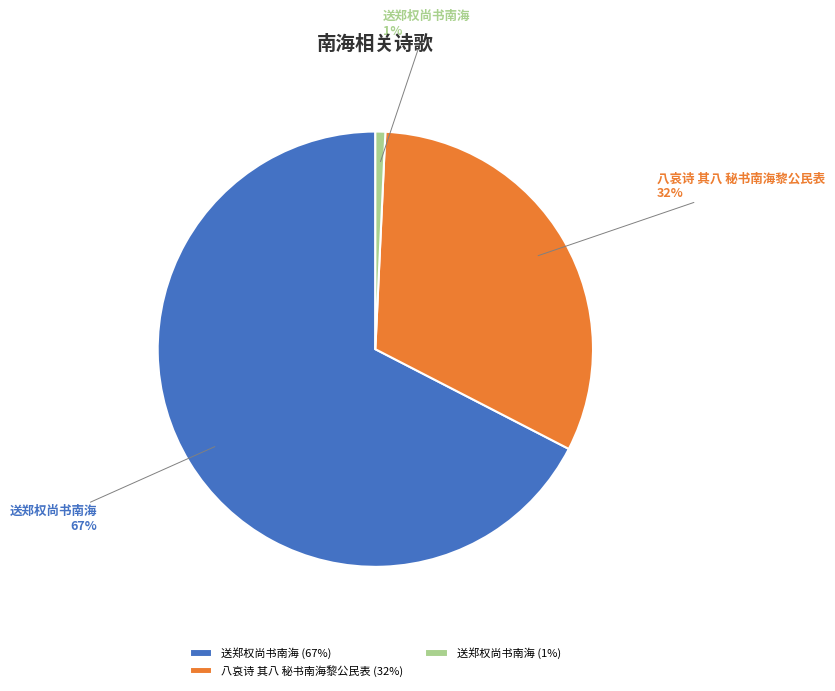

True or false: 送郑权尚书南海 (67%) accounts for 67% of the total.

True